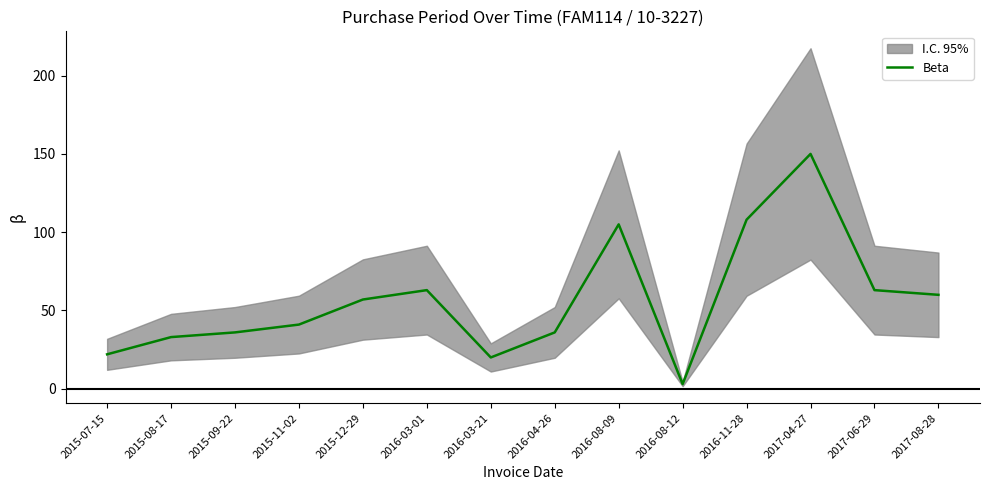

What is the sum of all values?

797